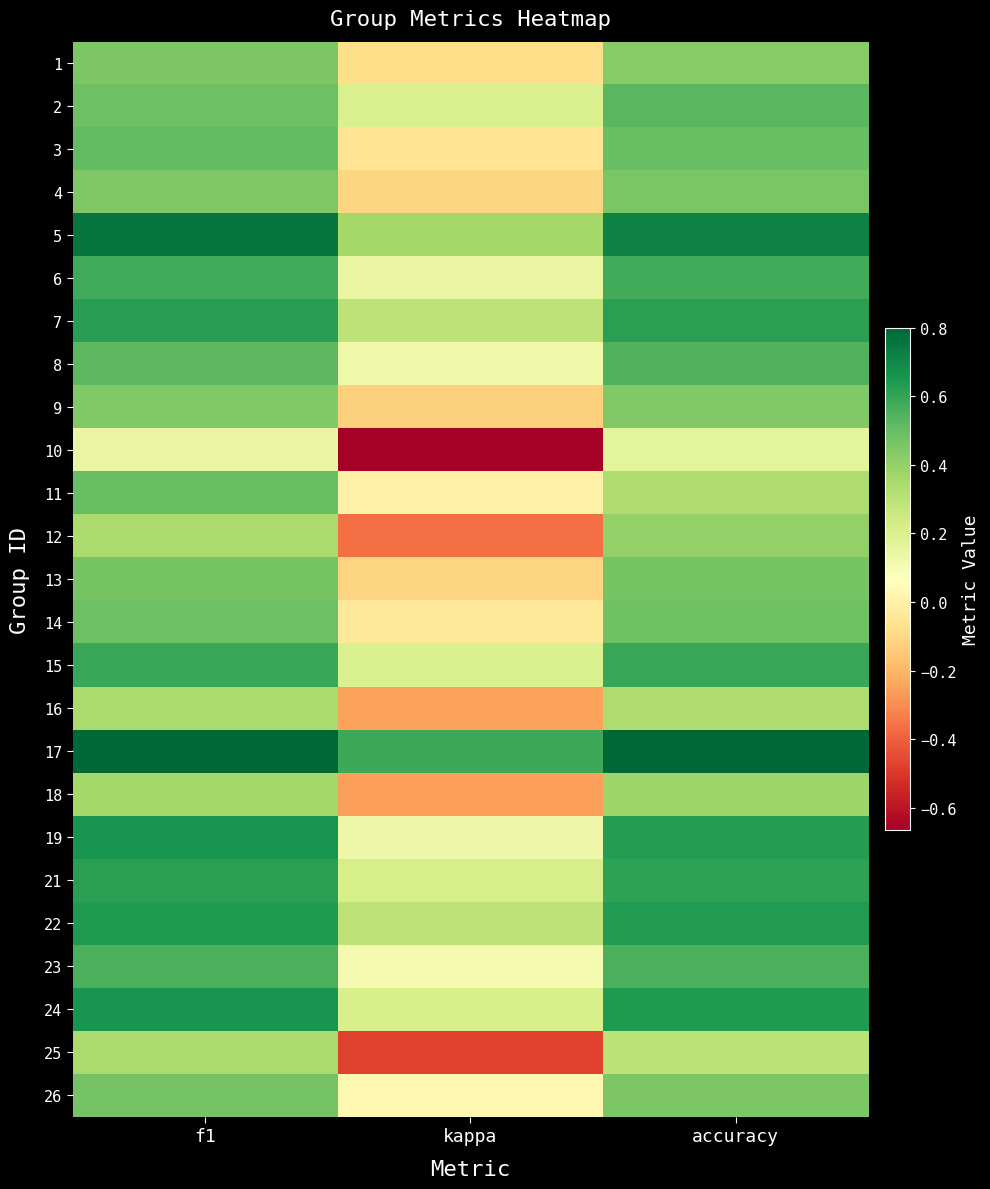

Reading left to right, extract all data points from this chart.

1: f1=0.5	kappa=-0.1	accuracy=0.4
2: f1=0.5	kappa=0.2	accuracy=0.5
3: f1=0.5	kappa=-0.1	accuracy=0.5
4: f1=0.4	kappa=-0.1	accuracy=0.5
5: f1=0.8	kappa=0.4	accuracy=0.7
6: f1=0.6	kappa=0.2	accuracy=0.6
7: f1=0.6	kappa=0.3	accuracy=0.6
8: f1=0.5	kappa=0.1	accuracy=0.5
9: f1=0.4	kappa=-0.1	accuracy=0.4
10: f1=0.1	kappa=-0.7	accuracy=0.2
11: f1=0.5	kappa=0.0	accuracy=0.3
12: f1=0.3	kappa=-0.4	accuracy=0.4
13: f1=0.5	kappa=-0.1	accuracy=0.5
14: f1=0.5	kappa=-0.0	accuracy=0.5
15: f1=0.6	kappa=0.2	accuracy=0.6
16: f1=0.3	kappa=-0.2	accuracy=0.3
17: f1=0.8	kappa=0.6	accuracy=0.8
18: f1=0.4	kappa=-0.3	accuracy=0.4
19: f1=0.7	kappa=0.1	accuracy=0.6
21: f1=0.6	kappa=0.2	accuracy=0.6
22: f1=0.6	kappa=0.3	accuracy=0.6
23: f1=0.6	kappa=0.1	accuracy=0.6
24: f1=0.7	kappa=0.2	accuracy=0.6
25: f1=0.3	kappa=-0.5	accuracy=0.3
26: f1=0.5	kappa=0.0	accuracy=0.5